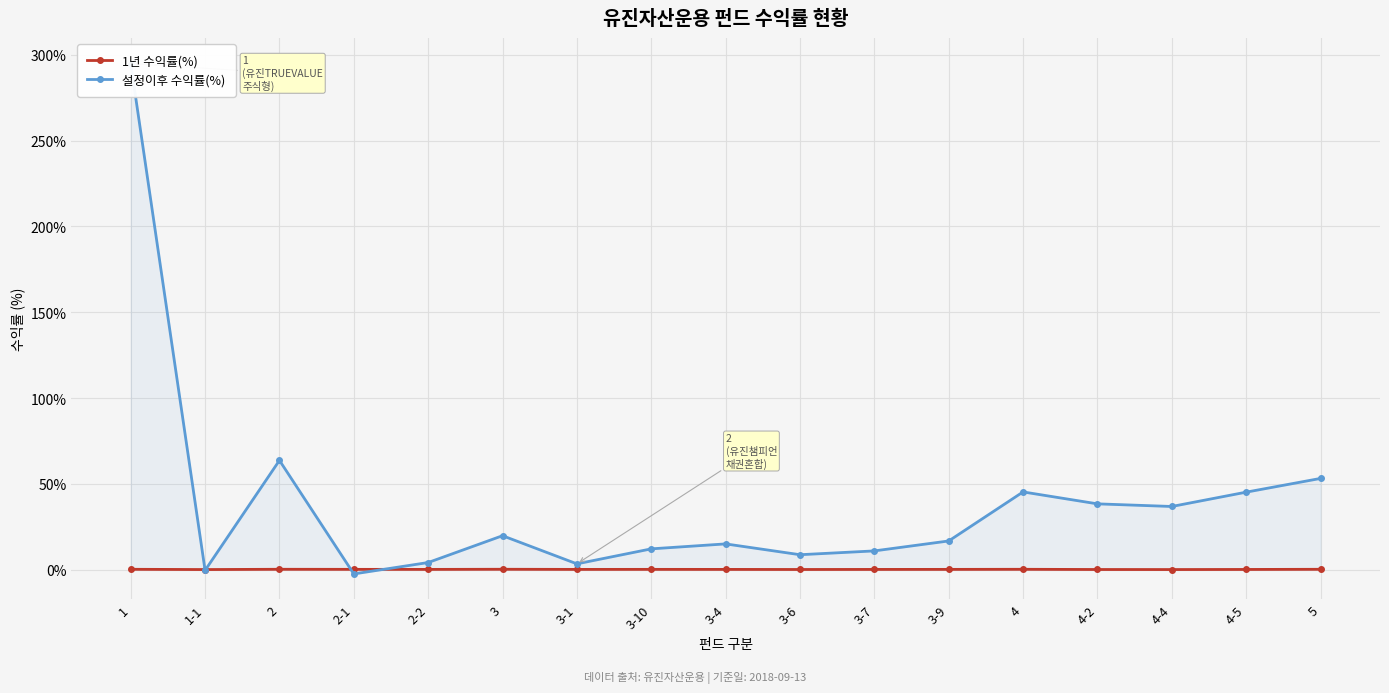

Between 4 and 5, which is larger?

4